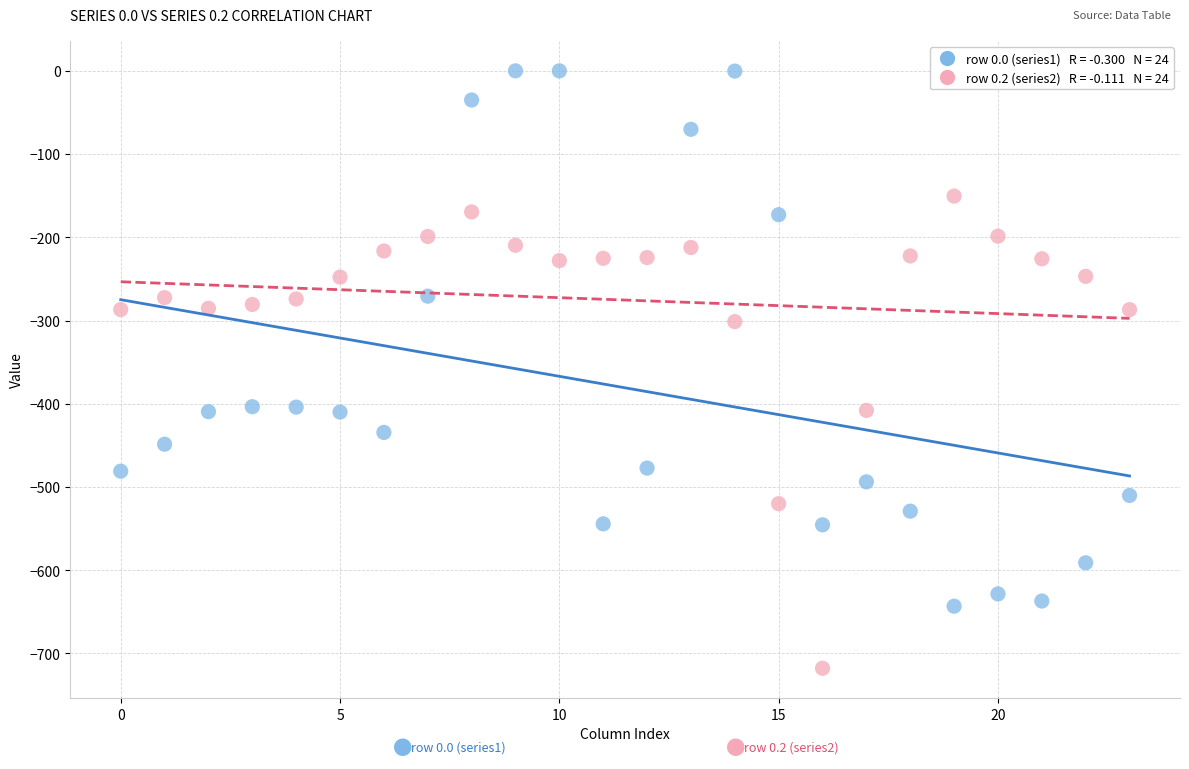

Across all data points, what is the range of Y values (max minus min)?

717.7